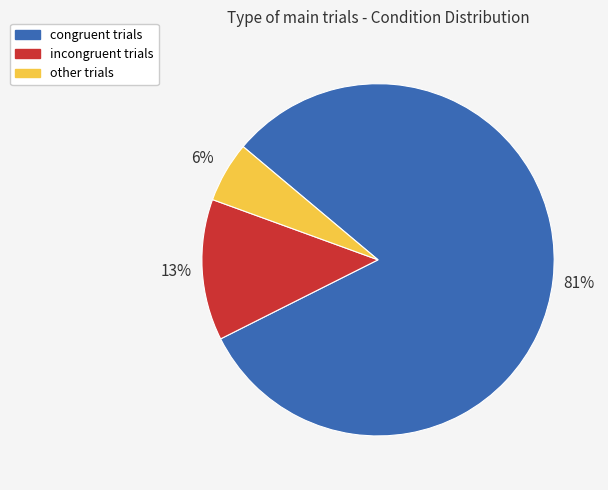

Does any single category account for the majority?

Yes